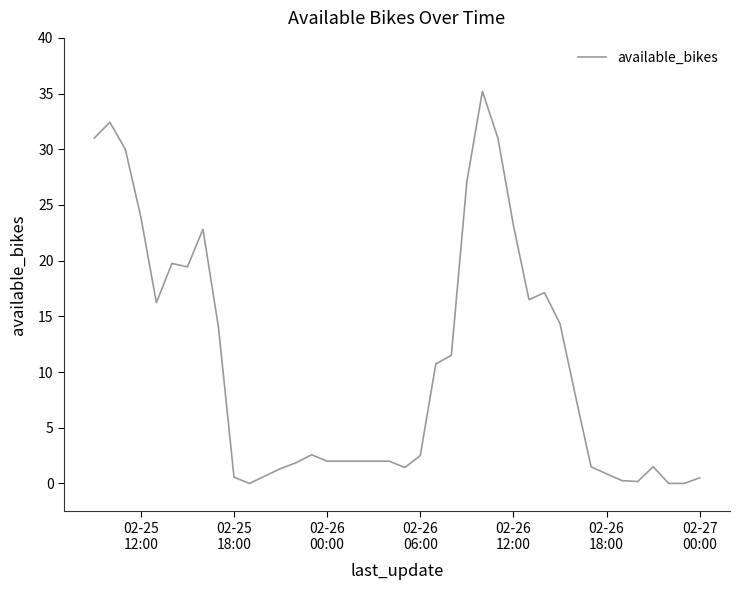

What is the difference between the maximum and minimum values?

35.2